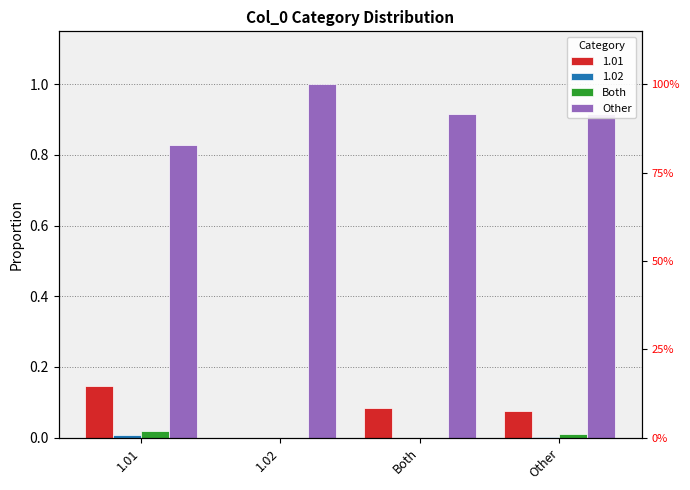

Which series has the widest spread of values?

Other